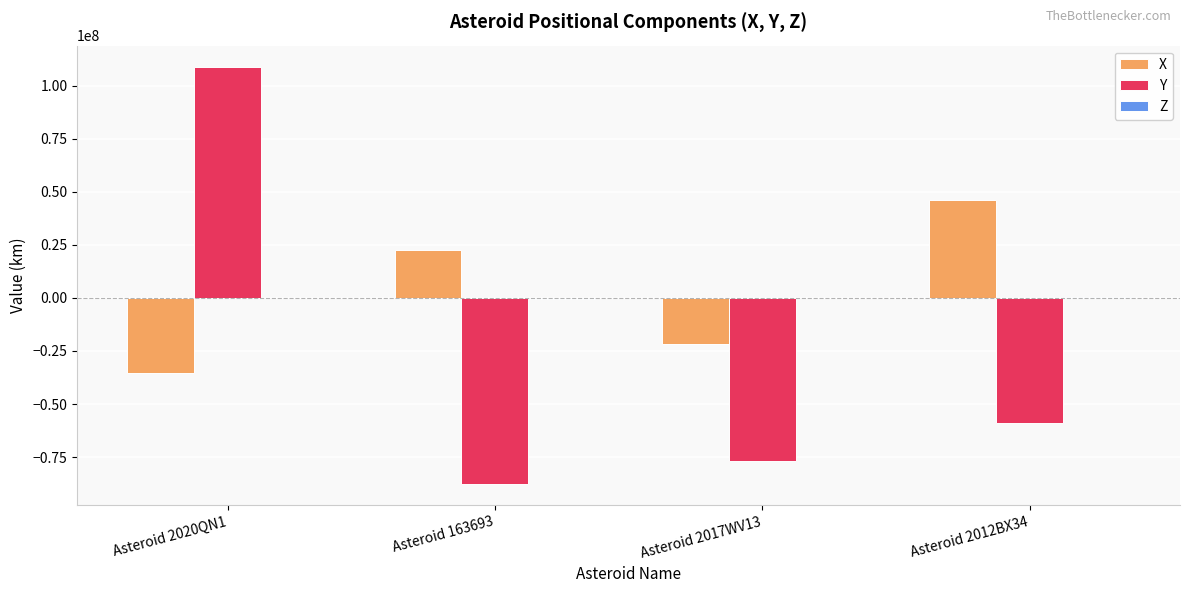

What is the greatest value displayed?

108960648.7